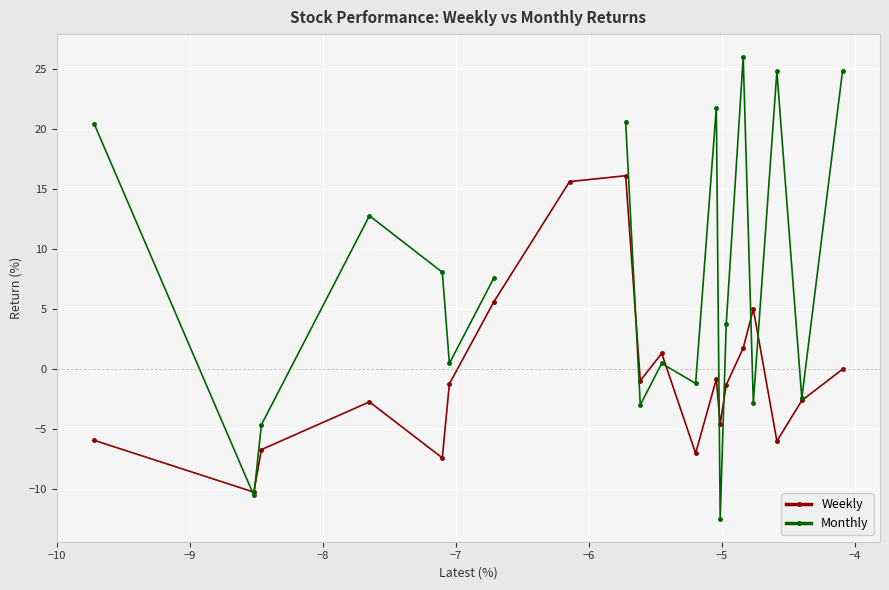

In Weekly, how many points are higher than both neighbors (excluding endpoints)?

5